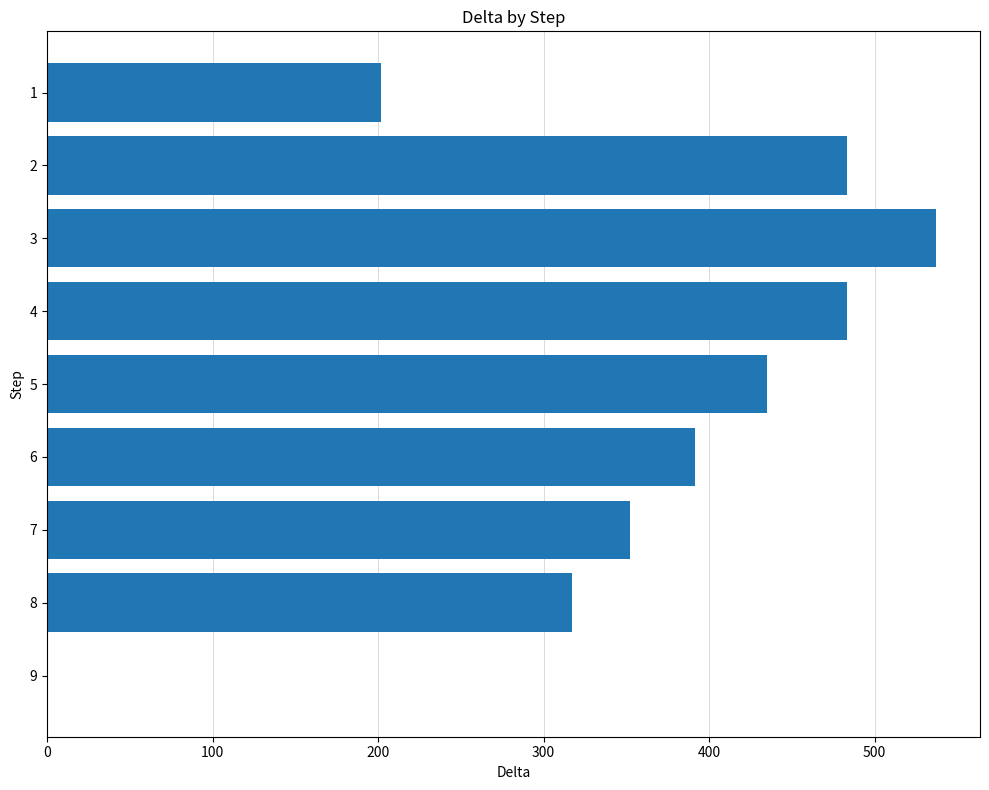

Is it true that the value at 4 is 170.2?

False